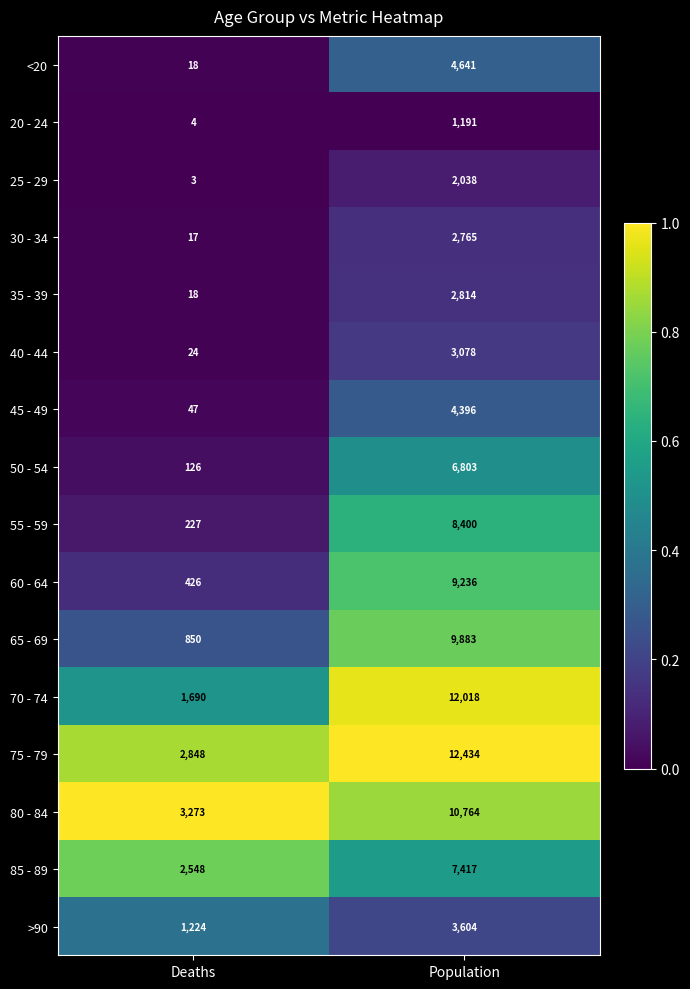

The value of >90 at Deaths is 1224. True or false?

True